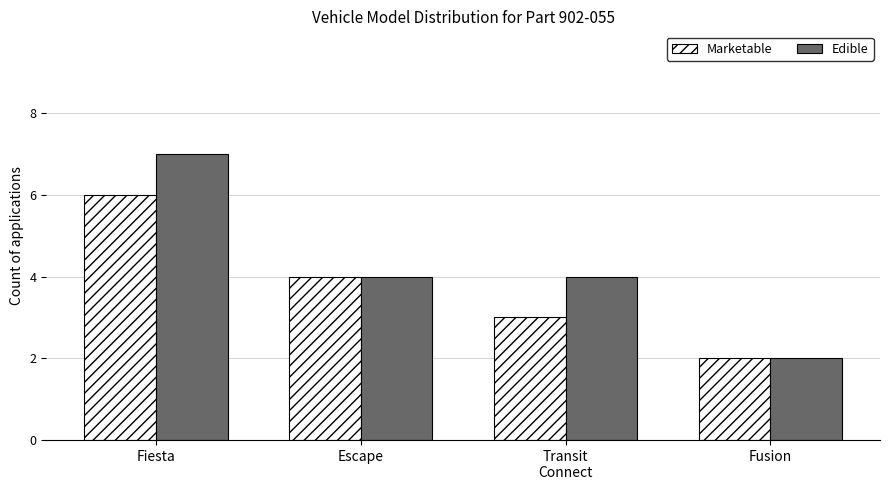

What is the average value of the Edible series?

4